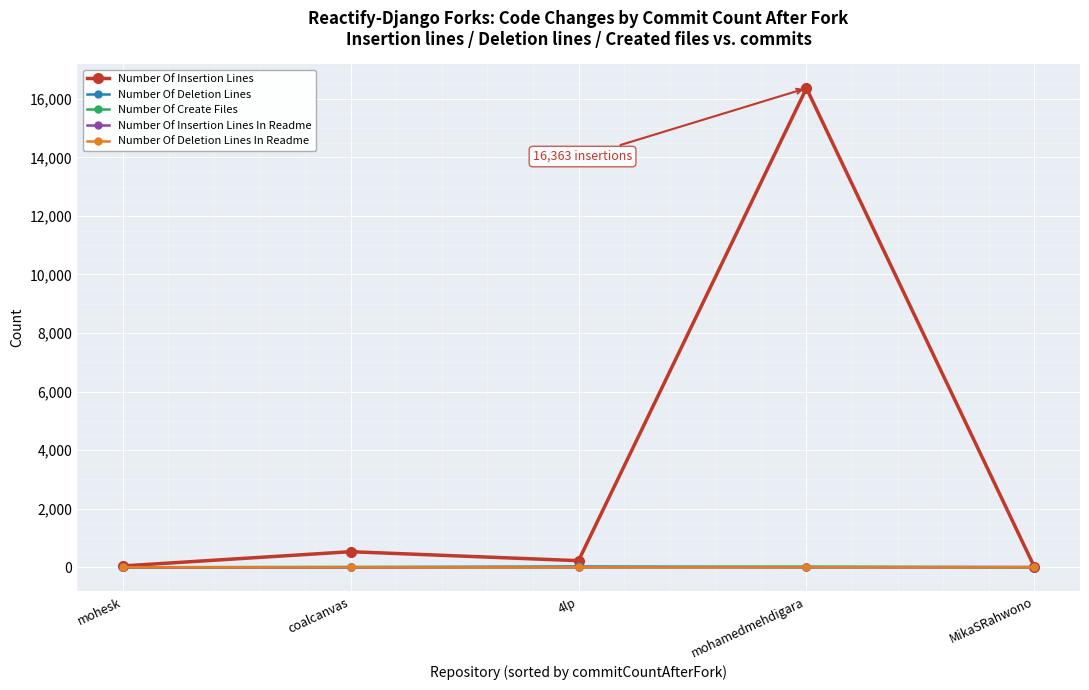

At which category is the sum across all series the highest?

mohamedmehdigara